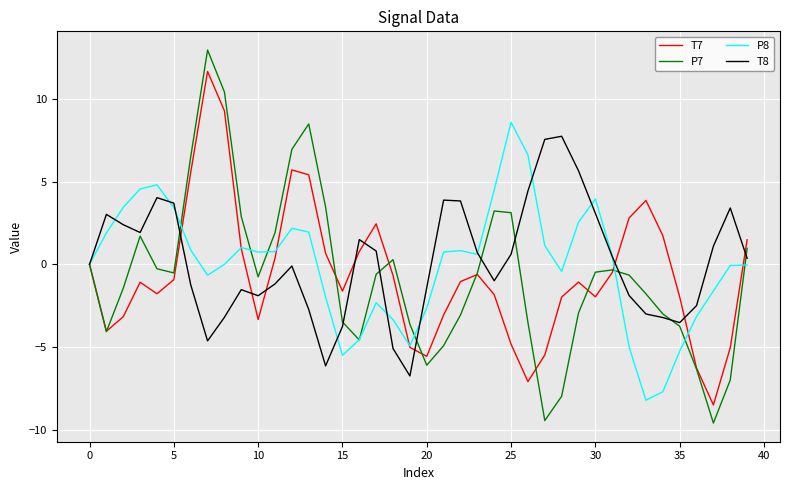

What is the greatest value displayed?

13.0